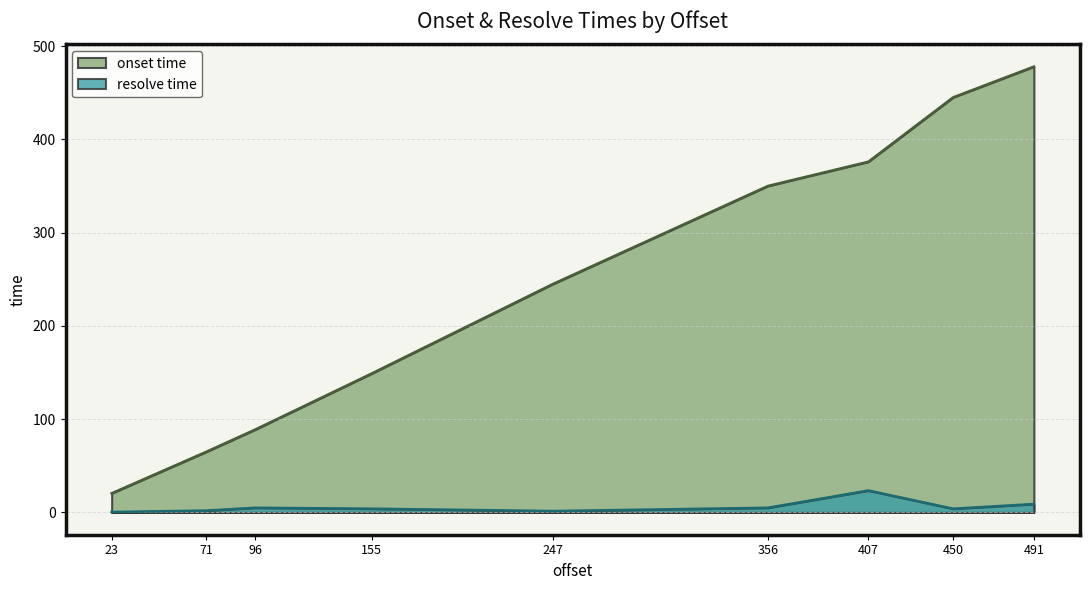

Which series changed the most between 23 and 356?

onset time